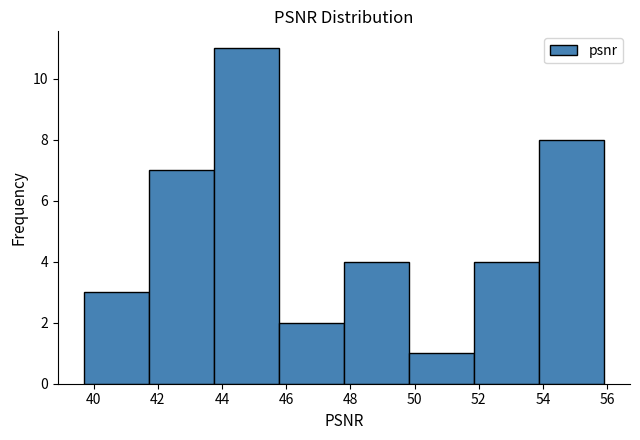

Over which range of the x-axis is the bar tallest?

43.8 to 45.8